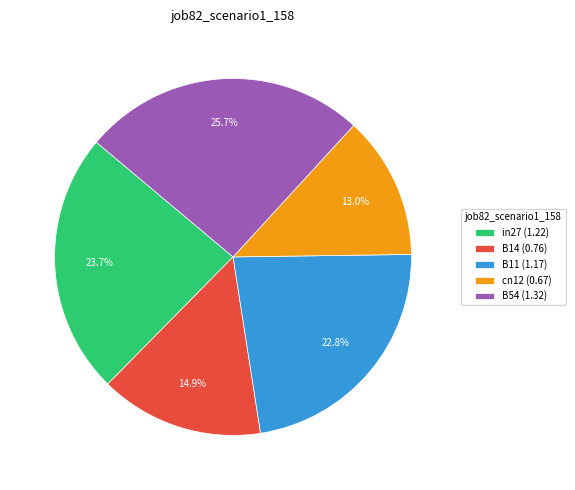

How much of the chart is everything except cn12?

87.0%